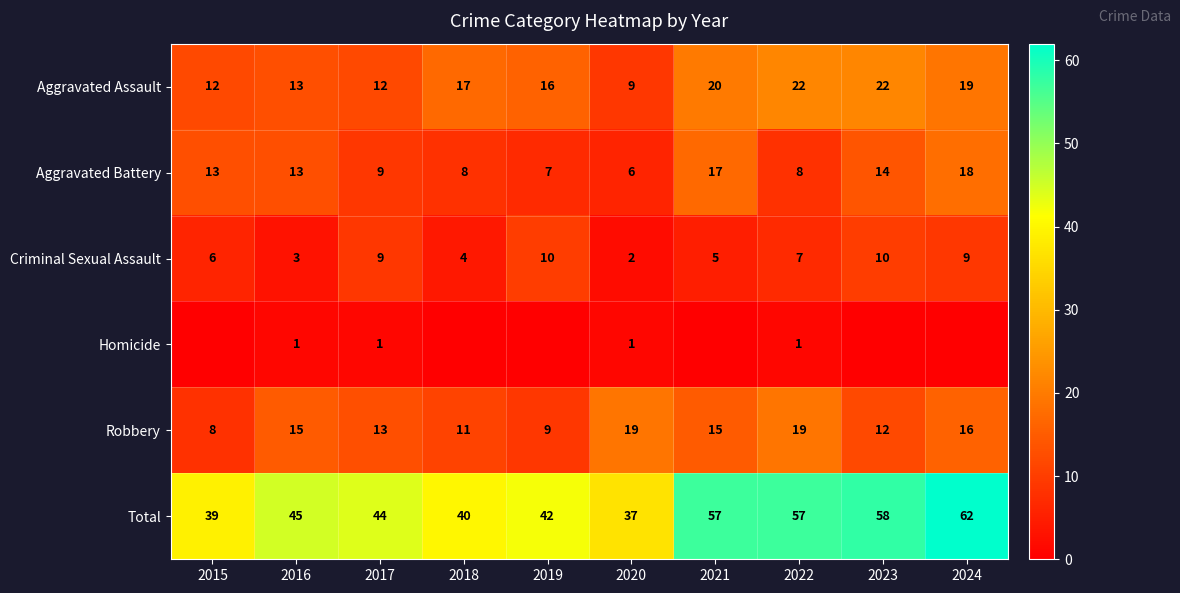

At which label does Aggravated Assault reach its minimum?

2020